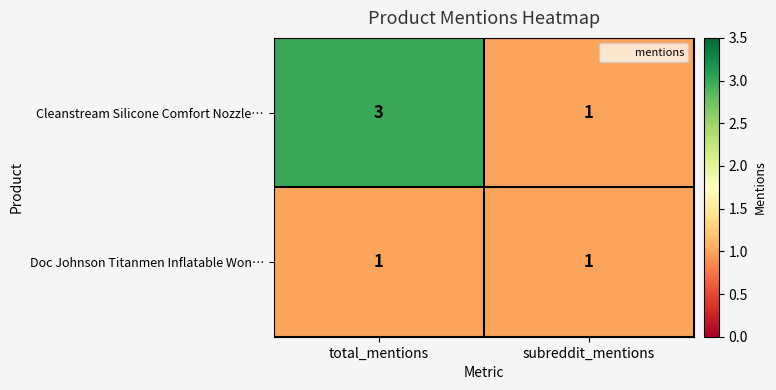

Which series has the largest total across all categories?

Cleanstream Silicone Comfort Nozzle…